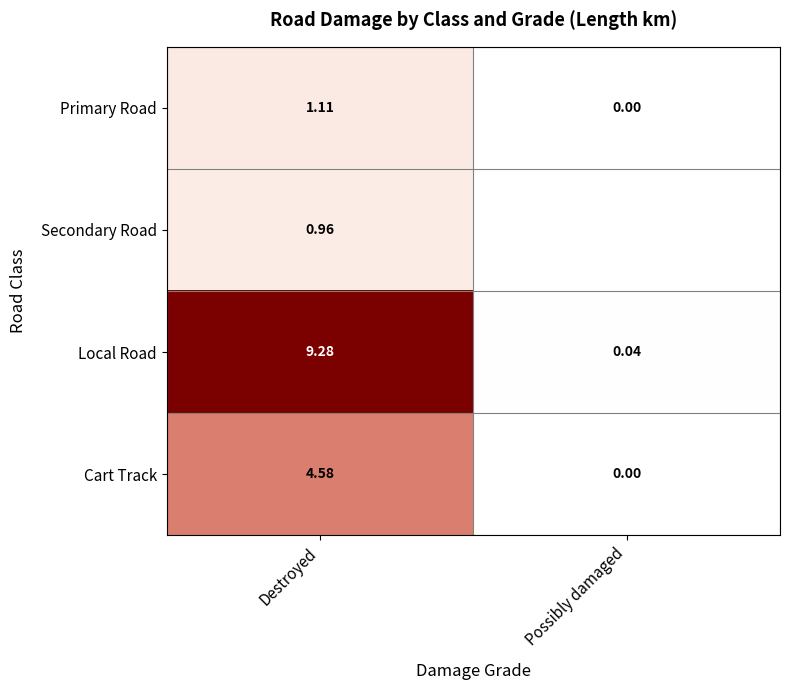

Between Destroyed and Possibly damaged, which is larger?

Destroyed